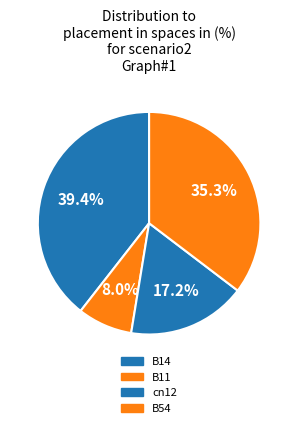

How many segments does this pie chart have?

4